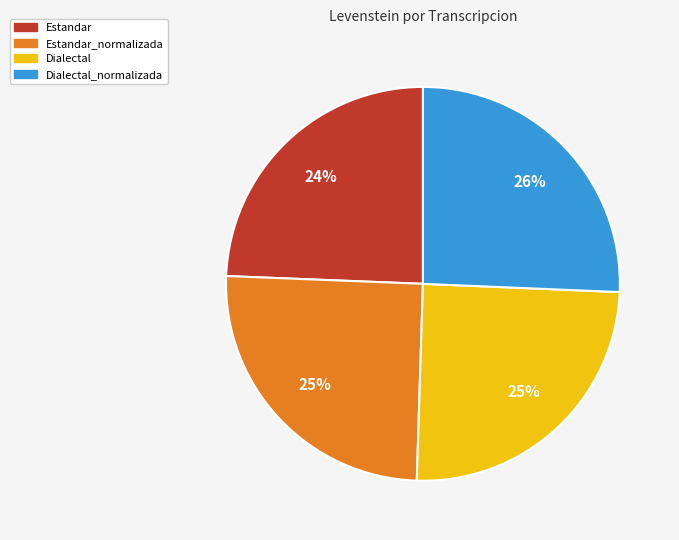

Is there a majority slice in this chart?

No